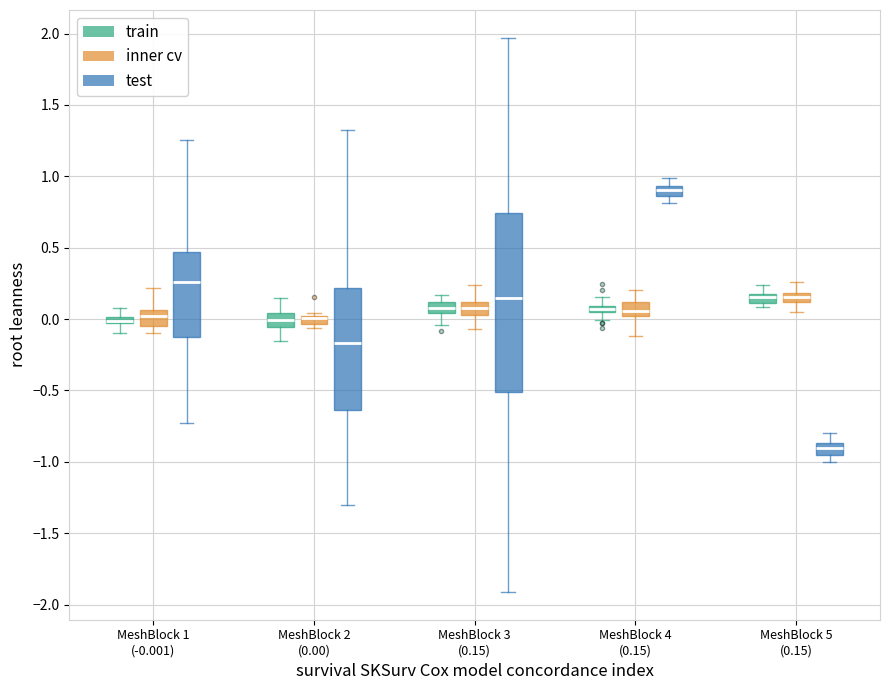

Comparing the boxes themselves (not the whiskers), which one is the tallest?

MeshBlock 3 (0.15) (test)